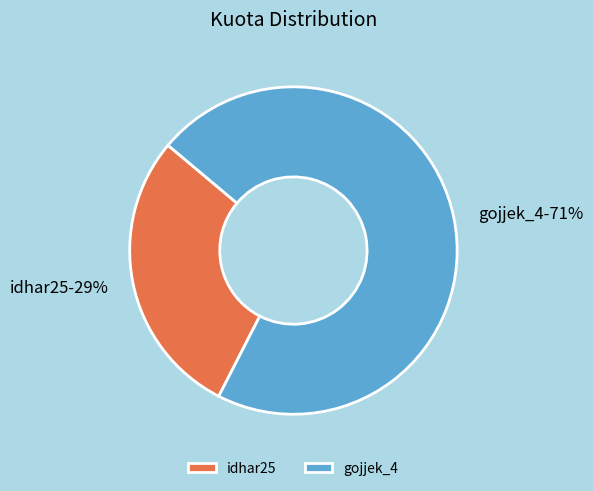

Combined, do idhar25 and gojjek_4 account for over 50%?

Yes